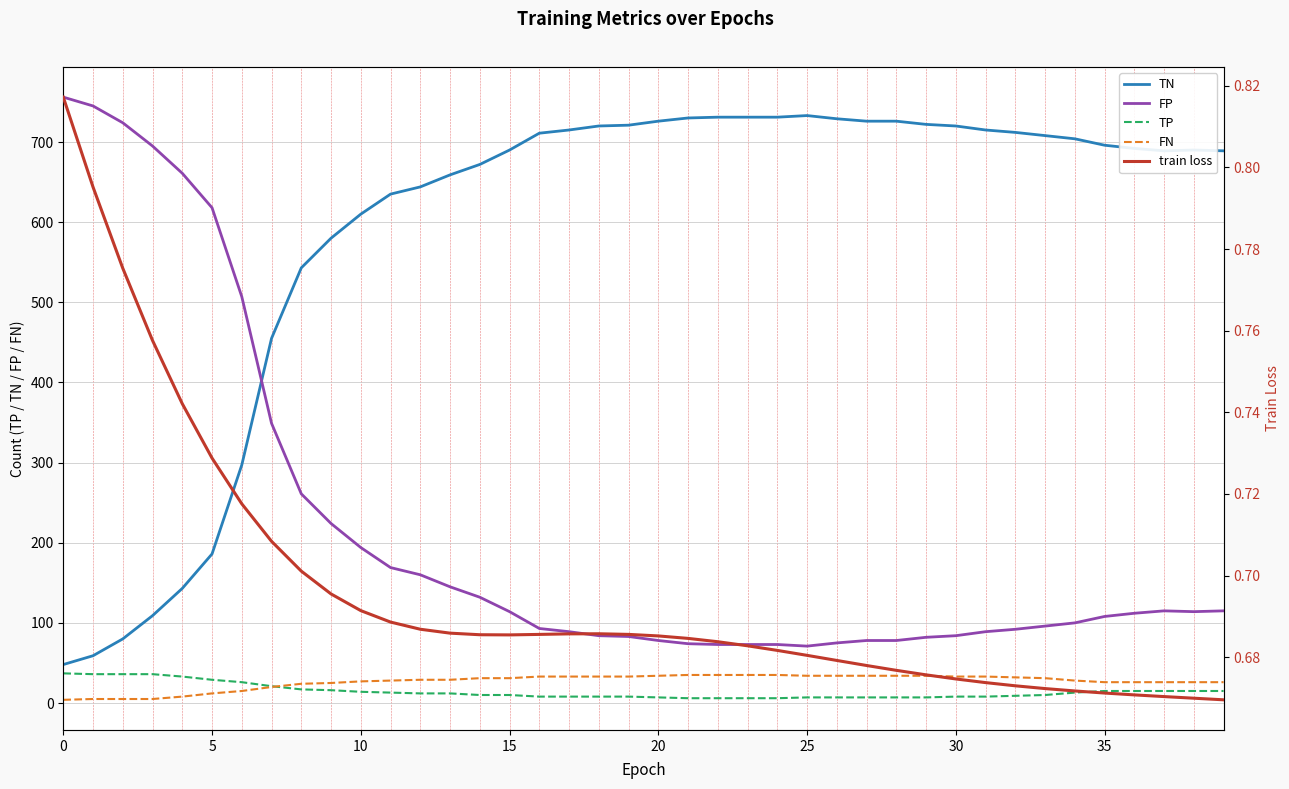

True or false: FN has a value of 19.2 at 12.

False